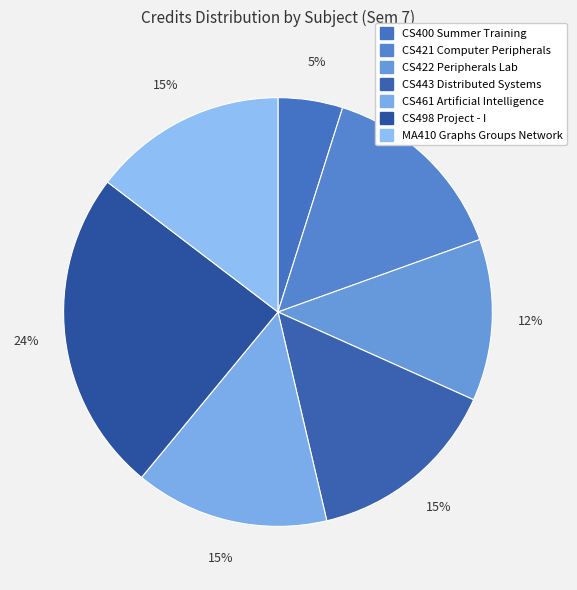

Does any single category account for the majority?

No